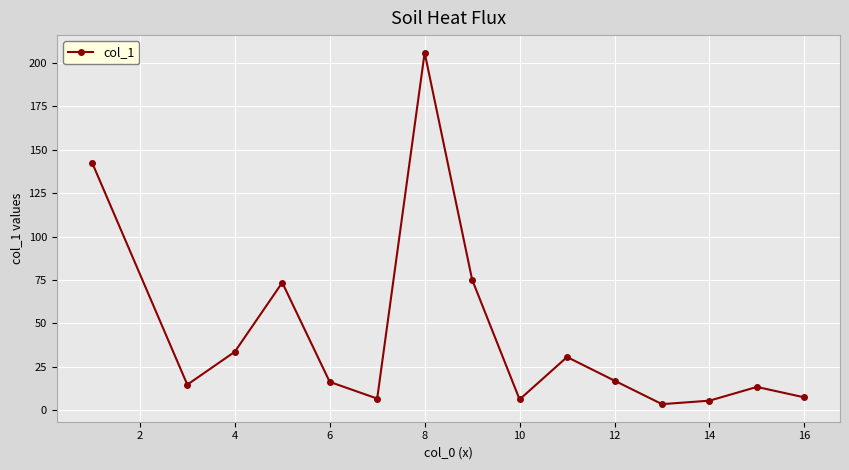

What is the greatest value displayed?

205.7